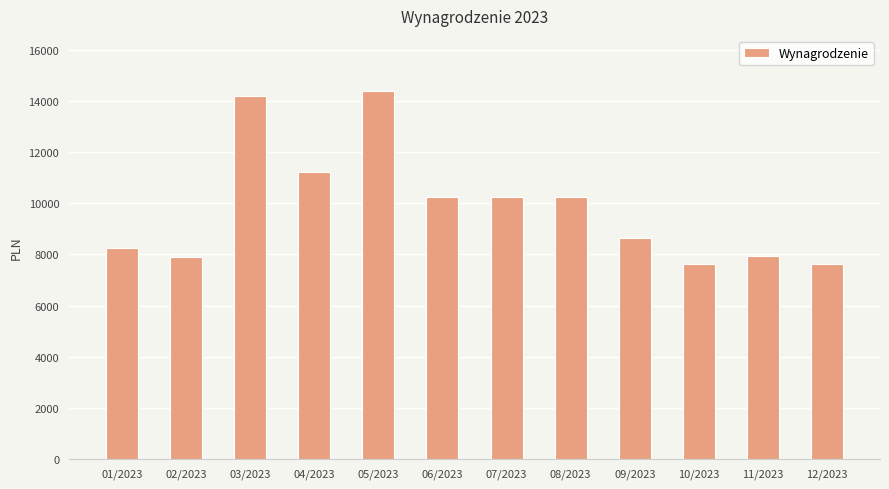

Where does the data first go above 10234?

03/2023